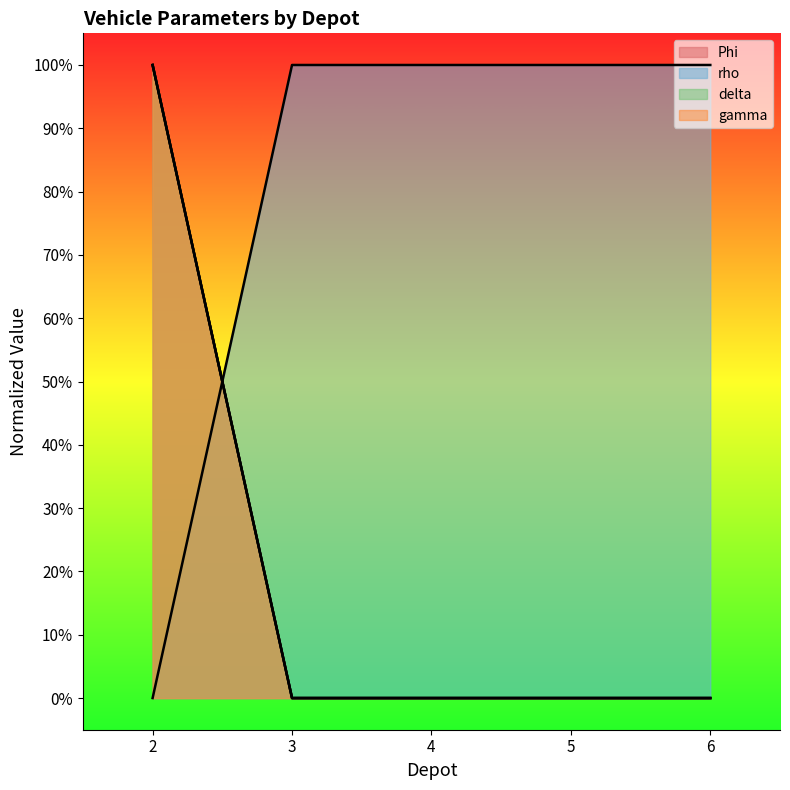

Reading left to right, extract all data points from this chart.

Phi: 100	0	0	0	0
rho: 0	100	100	100	100
delta: 100	0	0	0	0
gamma: 100	0	0	0	0